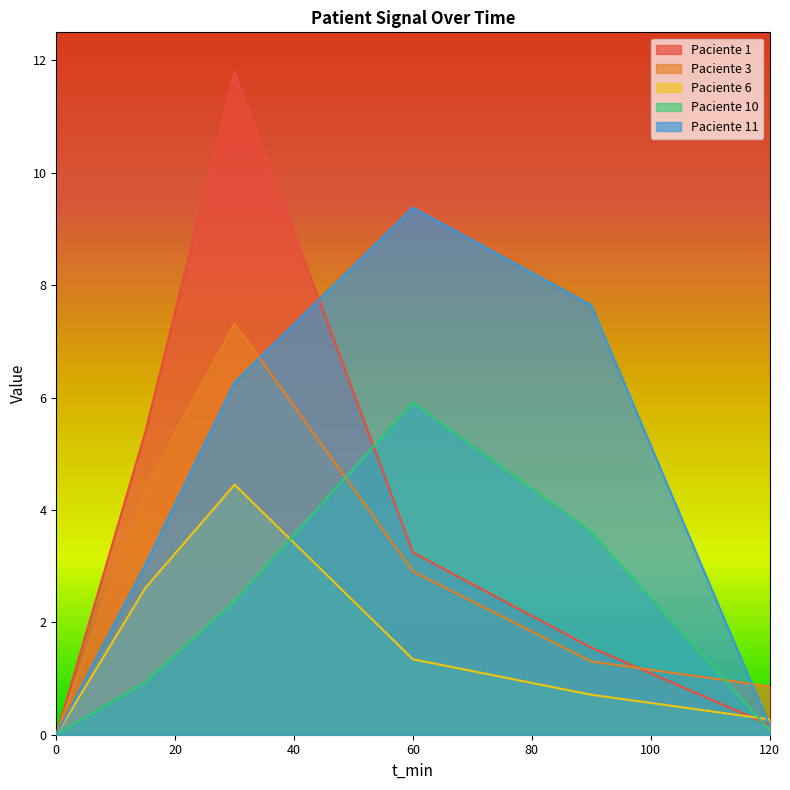

How many values in the Paciente 3 series are below 2?

3